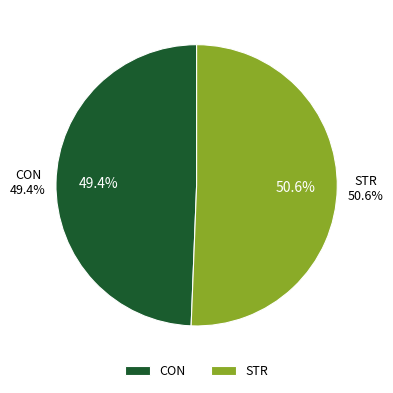

What is the smallest slice in the pie chart?

CON